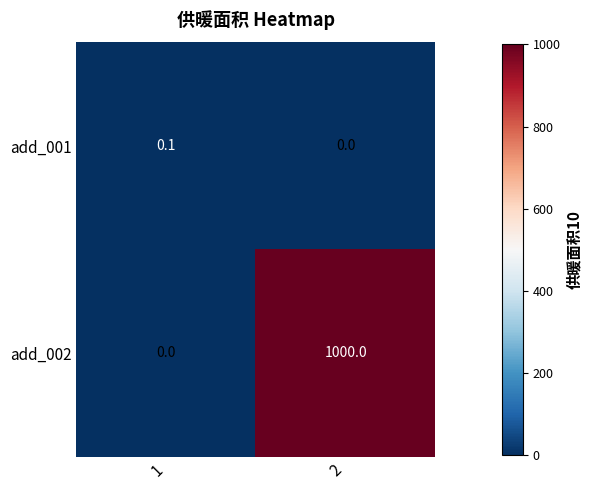

What is the sum of all add_002 values?

1000.0